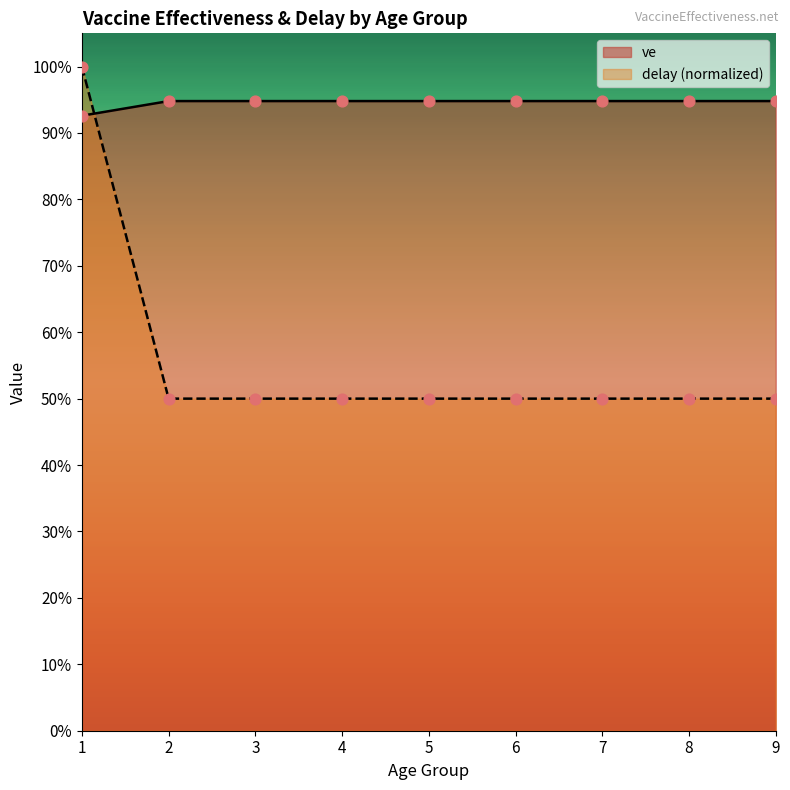

Which series contains the highest Y value?

delay